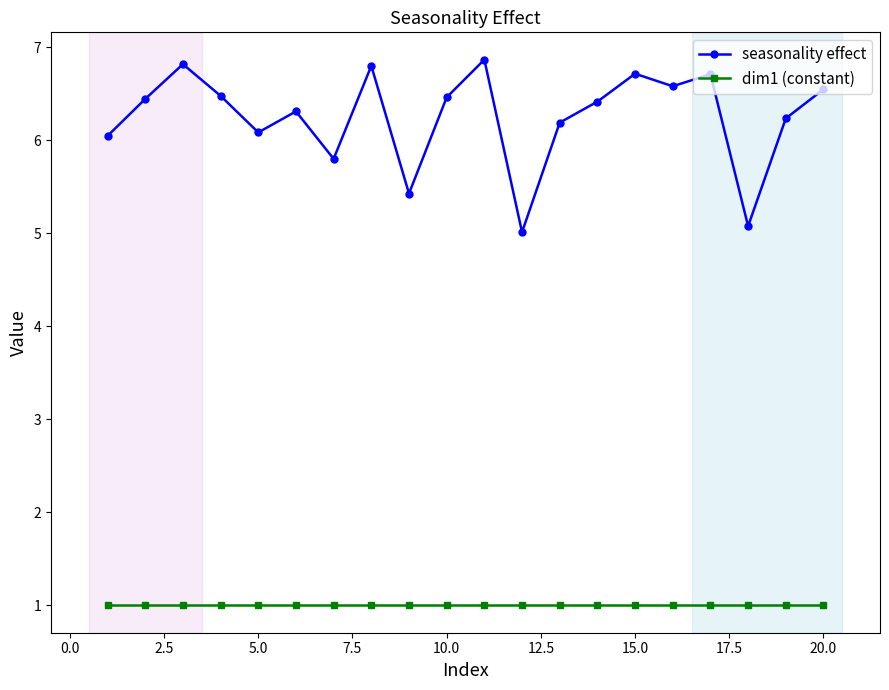

What is the difference between the maximum and minimum values in the seasonality effect series?

1.9